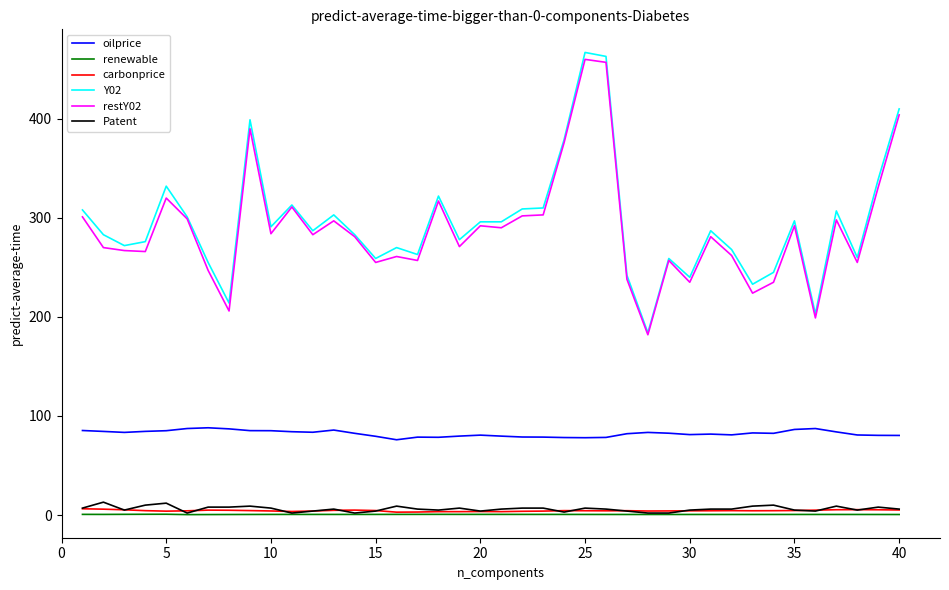

Does the chart have visible grid lines?

No